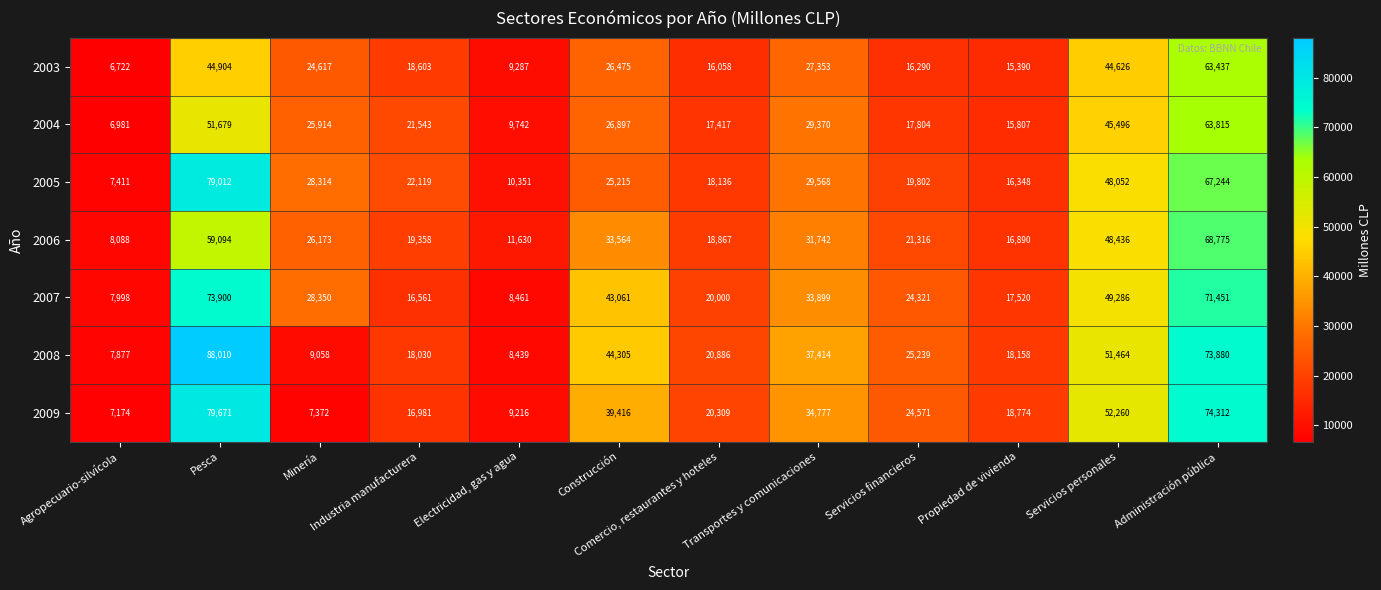

Is it true that 2003 equals 63437 at Administración pública?

True